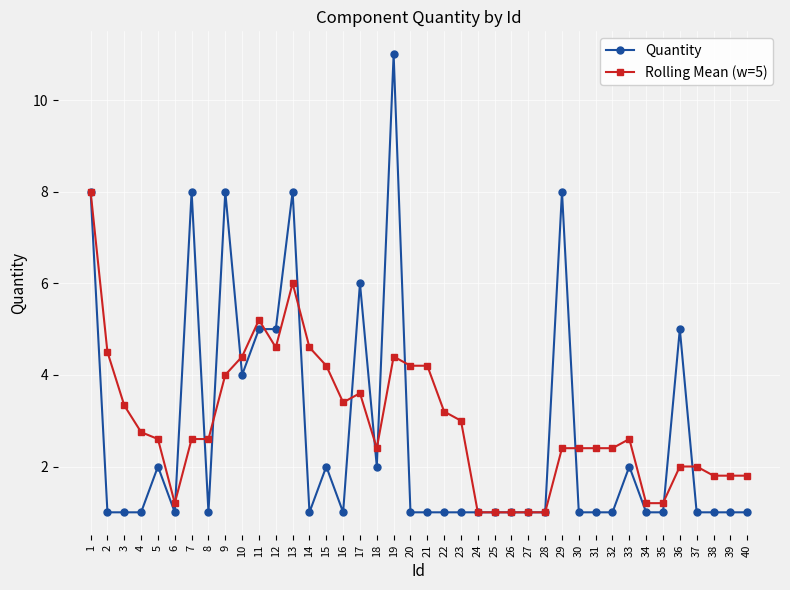

True or false: Quantity has more than 1 points higher than both neighbors.

True